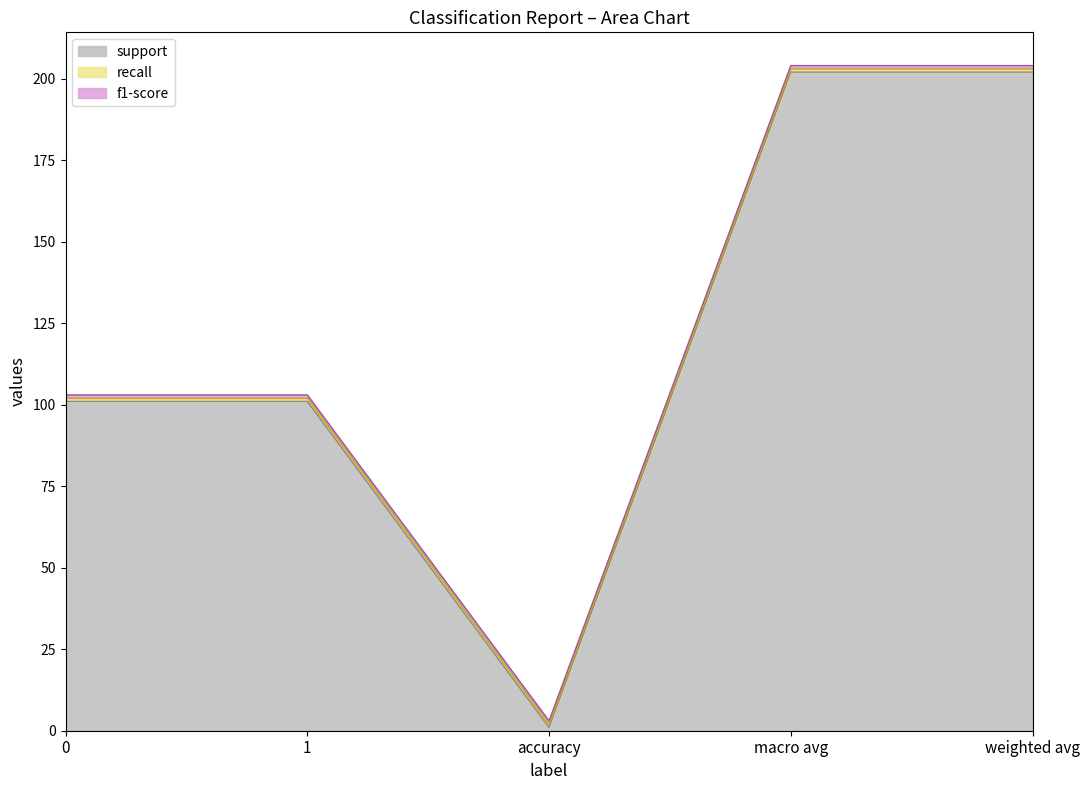

Which series has the largest total across all categories?

support